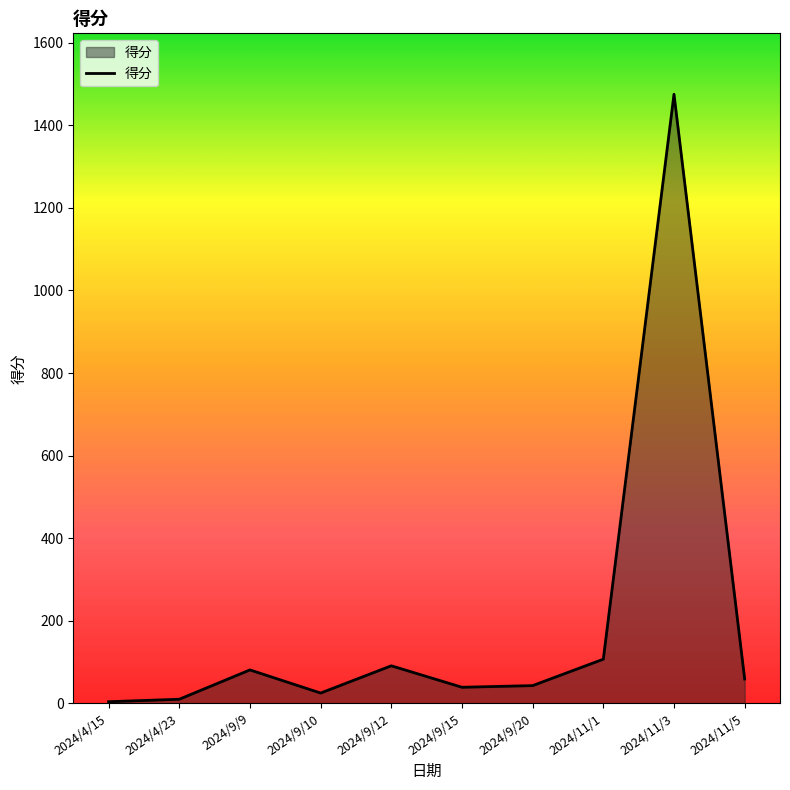

What is the change in value from 2024/9/12 to 2024/11/3?

+1384